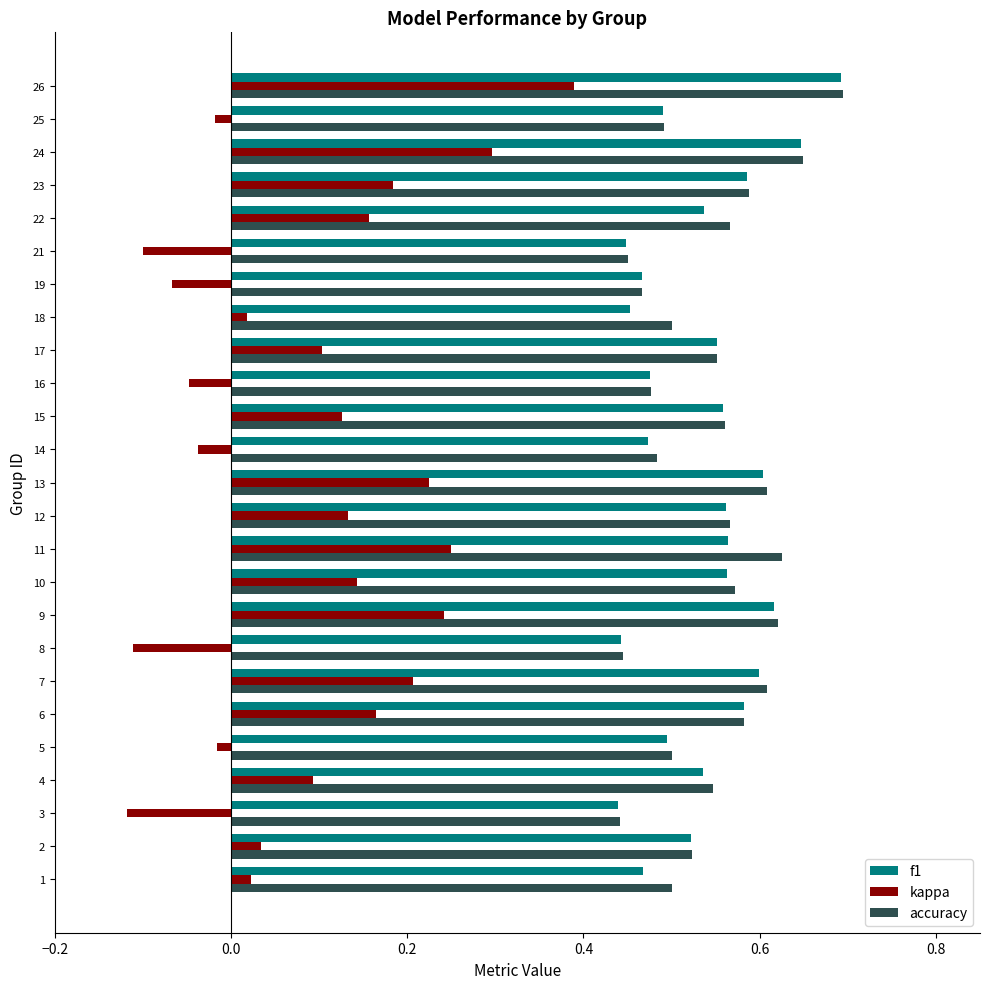

Which series changed the most between 2 and 11?

kappa